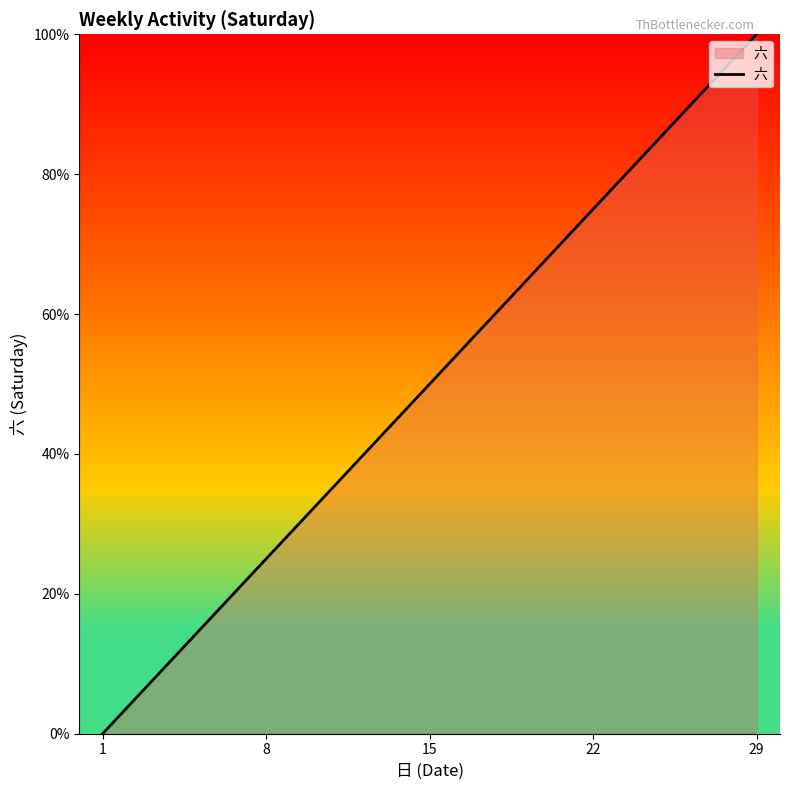

Reading left to right, list all the values displayed in this chart.

0.0	25.0	50.0	75.0	100.0